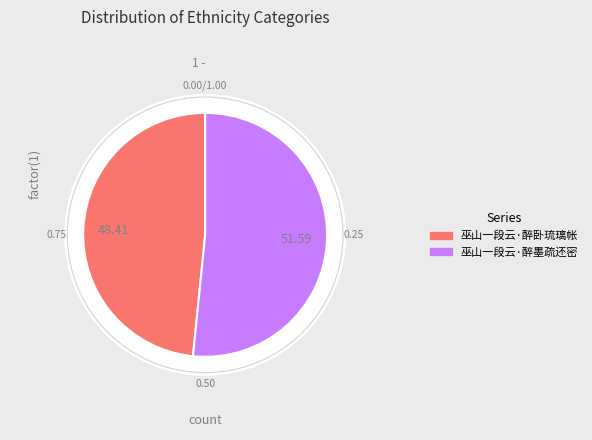

To the nearest percent, what portion does 巫山一段云·醉墨疏还密 represent?

52%